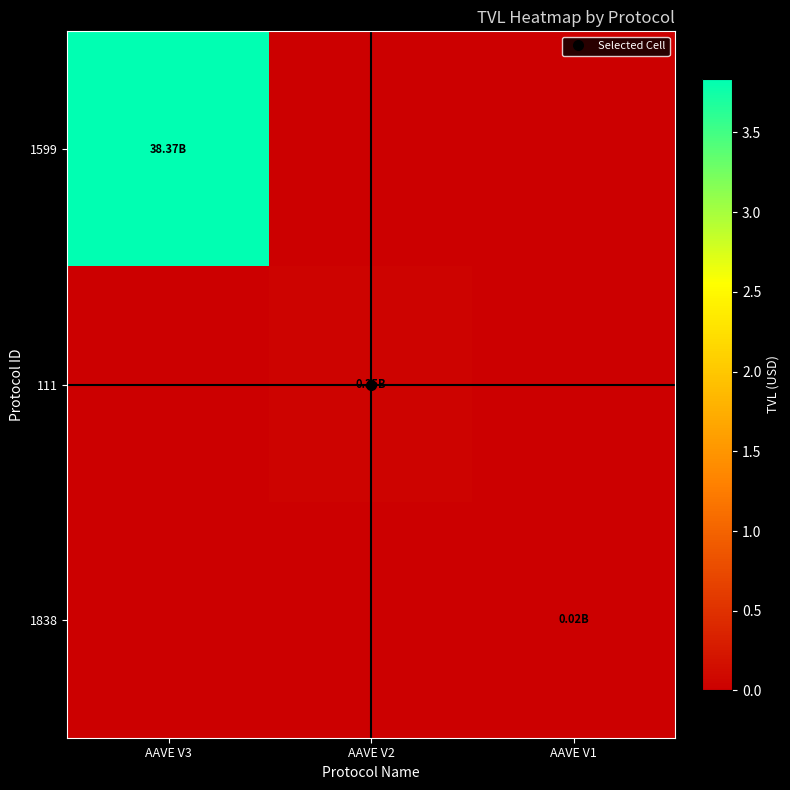

What is the total value across all series at AAVE V1?

15765582.3